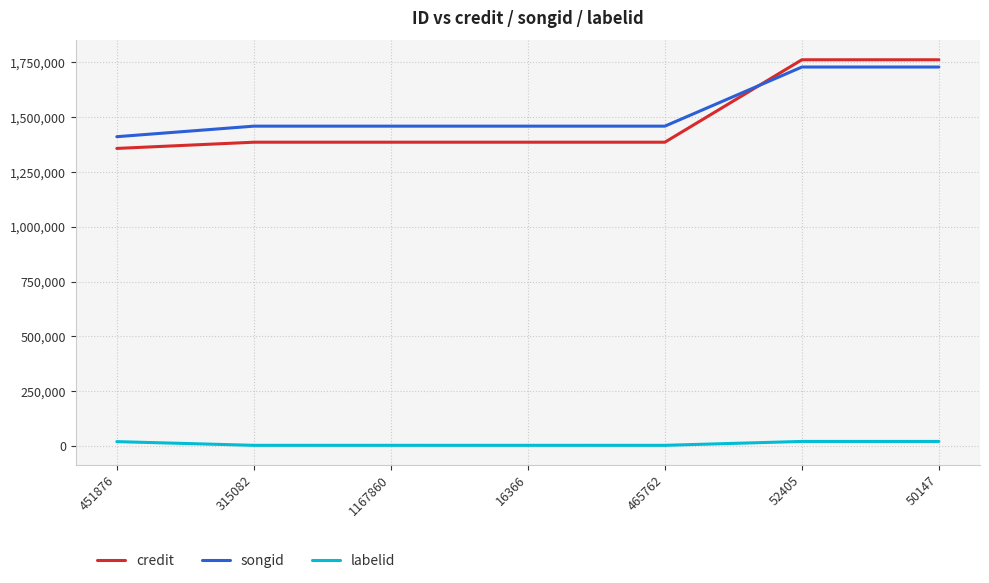

True or false: labelid and songid intersect in this chart.

False